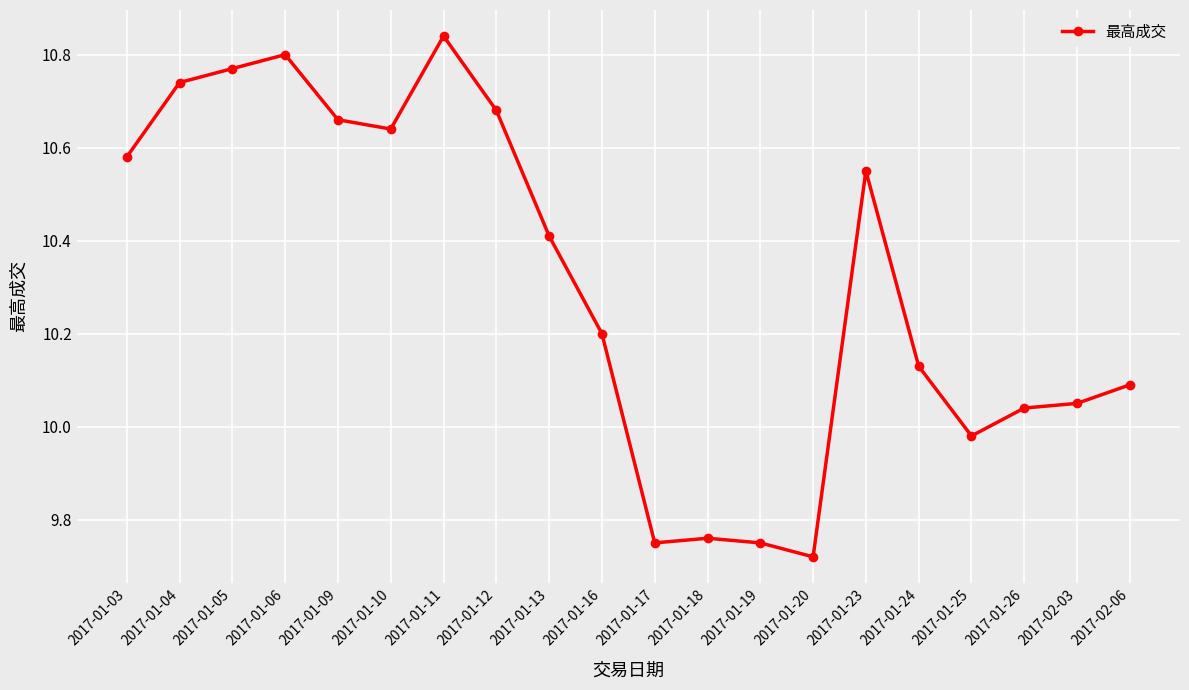

Is this an area chart (filled region under the line)?

No